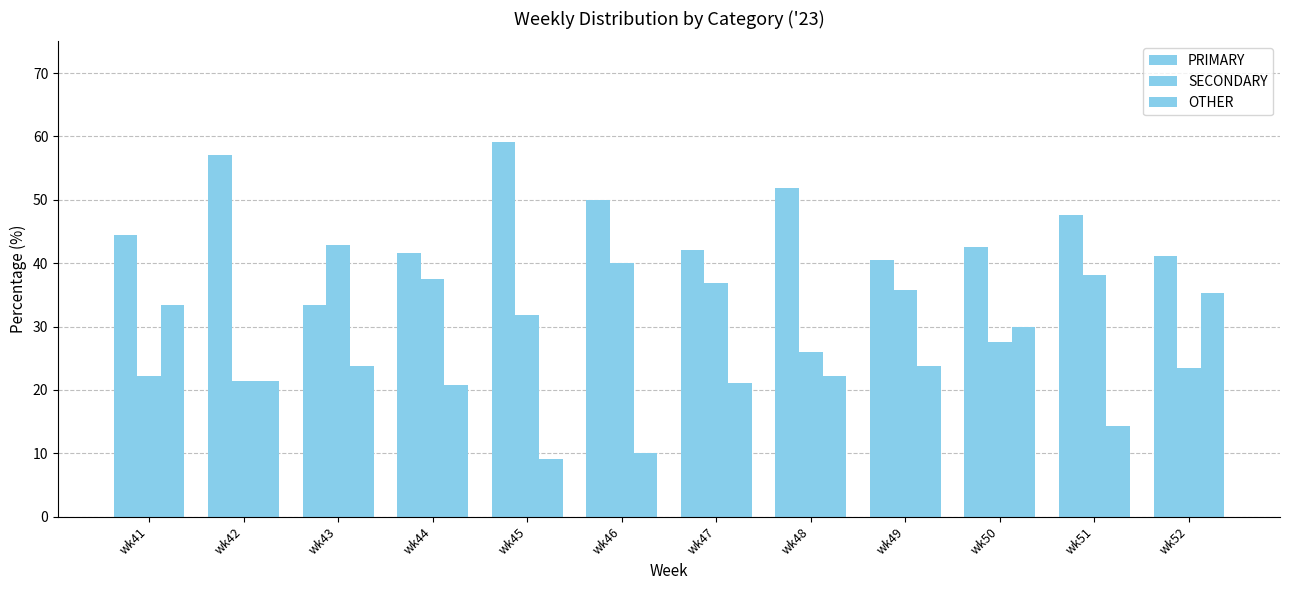

List the series in order of their overall mean, lowest first.

OTHER, SECONDARY, PRIMARY